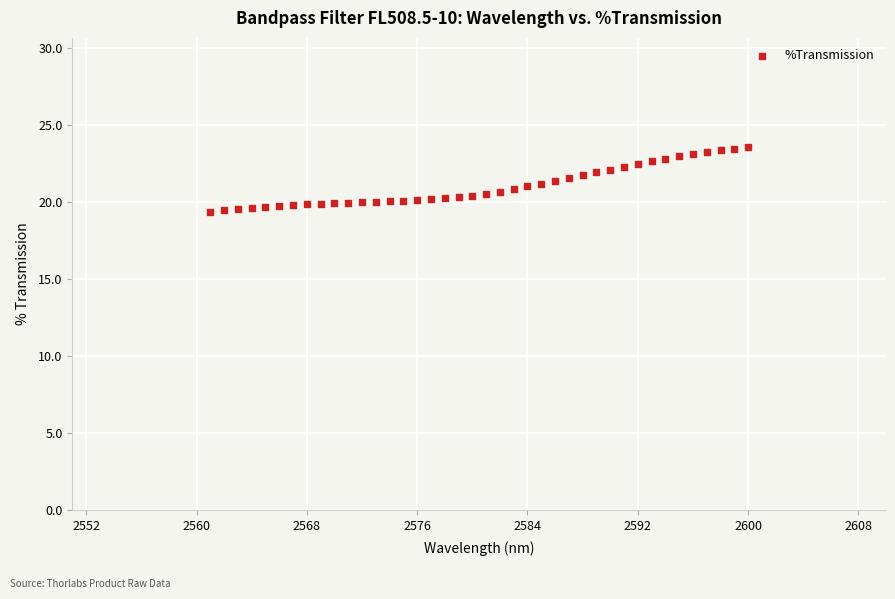

What is the range of Y values (max minus min)?

4.2